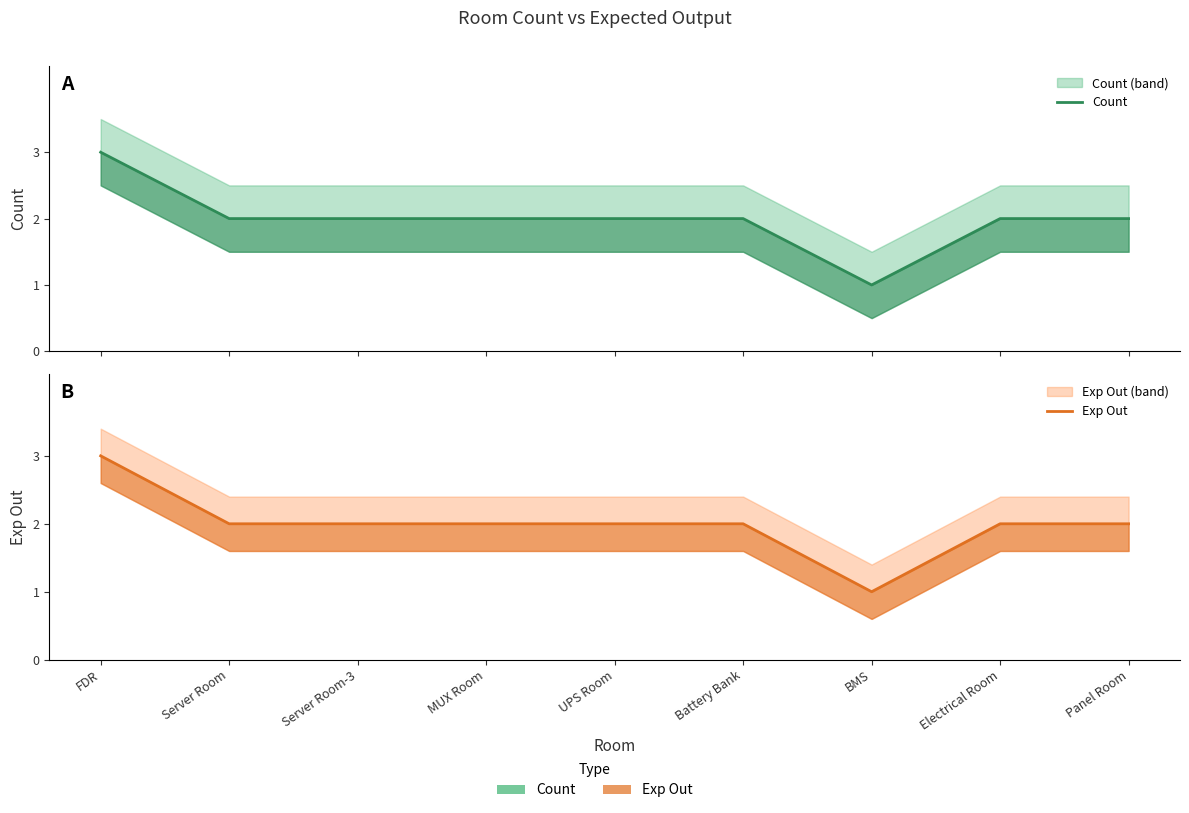

What is the sum of the Count values at Server Room-3 and Electrical Room?

4